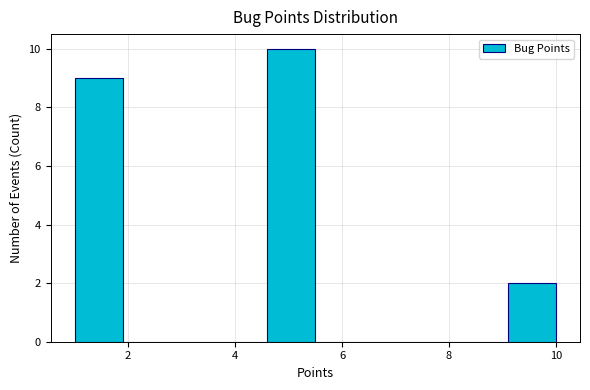

Reading left to right, list every bar in this chart as the range it spans on the x-axis followed by its height. Neither the bar edges nor the heights are printed on the chart, so give them approximately, as read against the axes.

1.0 to 1.9: 9
1.9 to 2.8: 0
2.8 to 3.7: 0
3.7 to 4.6: 0
4.6 to 5.5: 10
5.5 to 6.4: 0
6.4 to 7.3: 0
7.3 to 8.2: 0
8.2 to 9.1: 0
9.1 to 10.0: 2